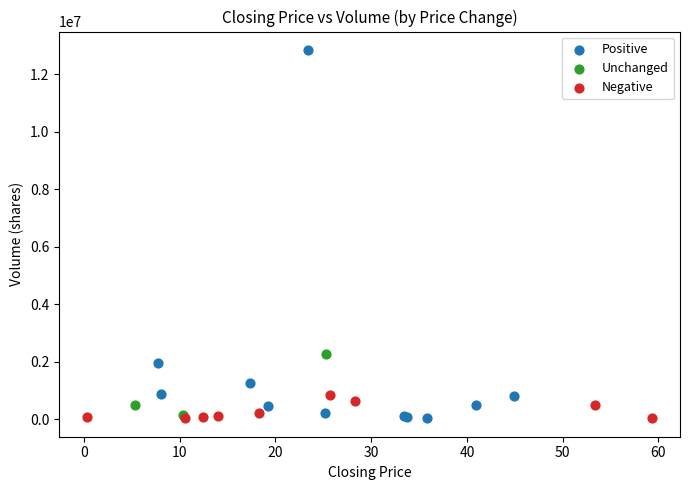

Which series has the widest spread of Y values?

Positive